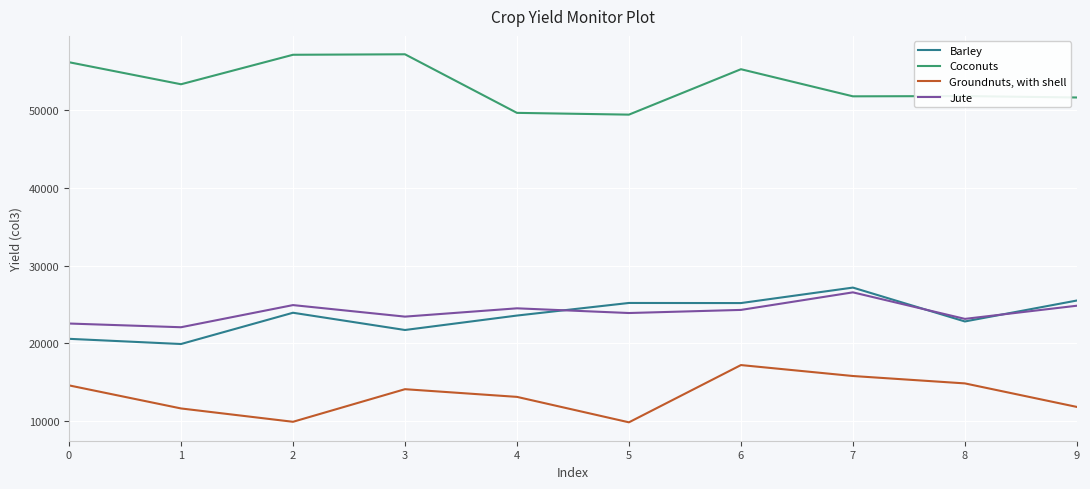

What is the average value of the Groundnuts, with shell series?

13287